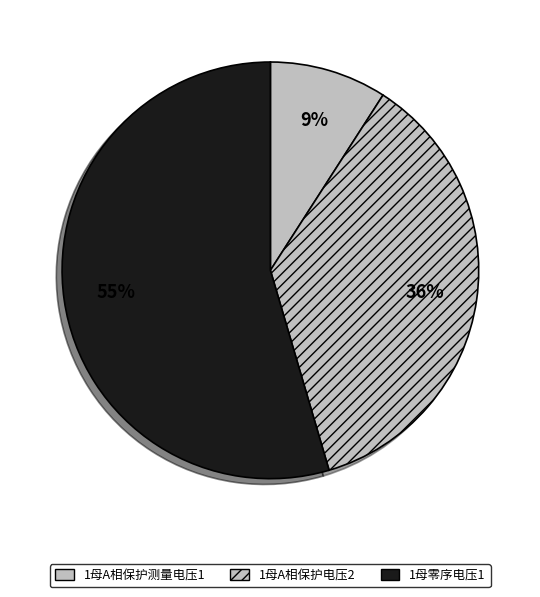

To the nearest percent, what portion does 1母A相保护测量电压1 represent?

9%